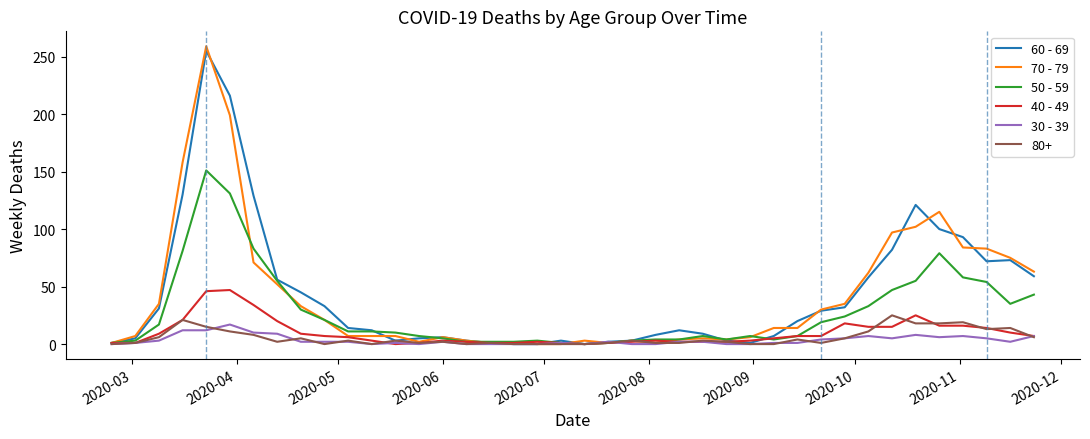

What is the greatest value displayed?

259